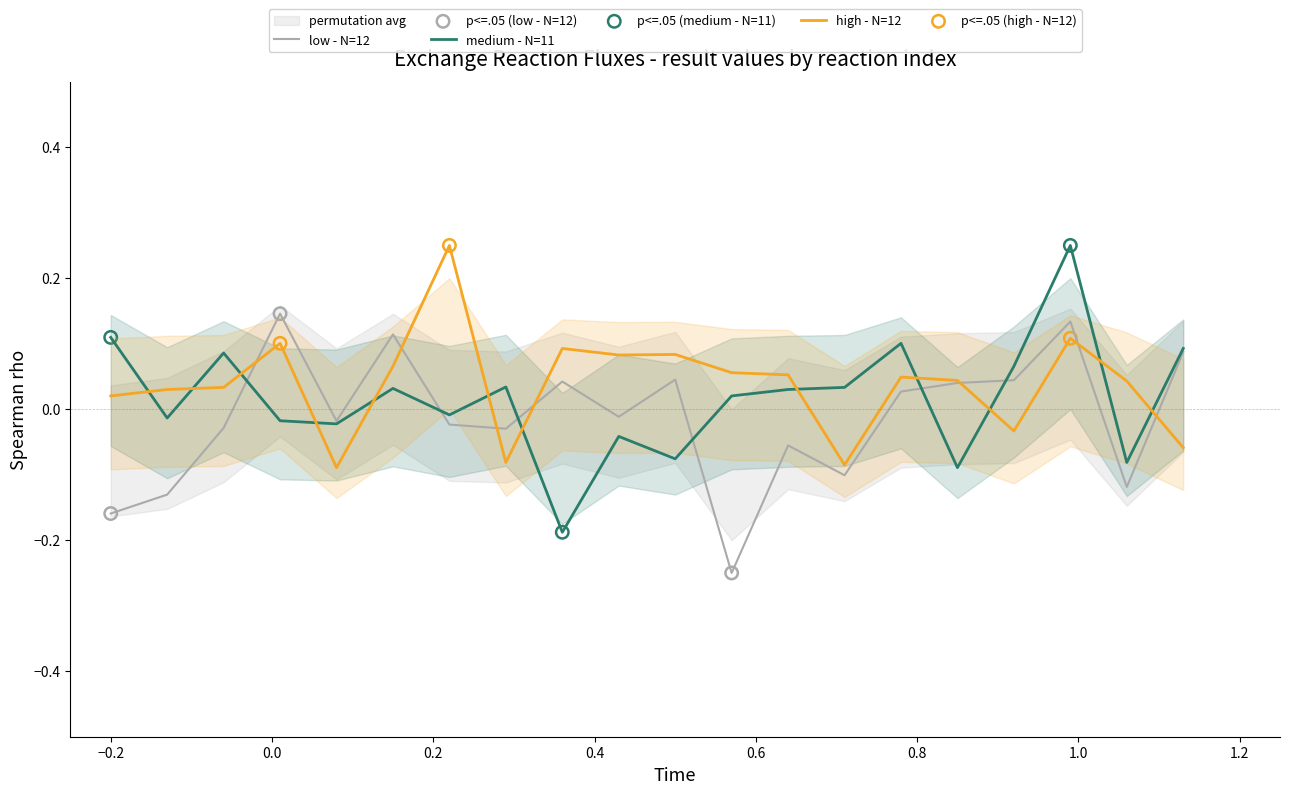

Which series reaches the maximum Y coordinate?

medium - N=11